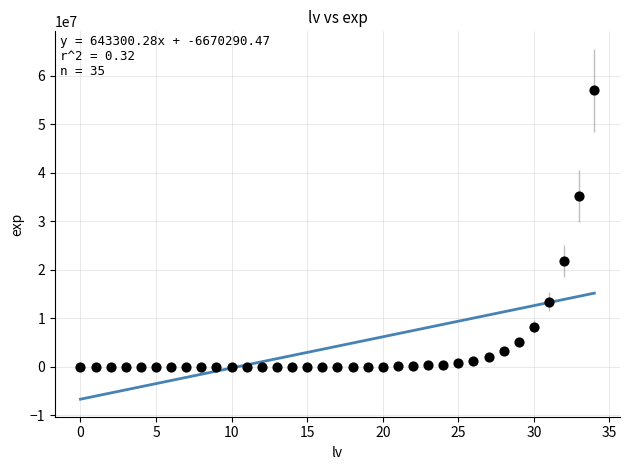

What is the range of Y values (max minus min)?

57028870